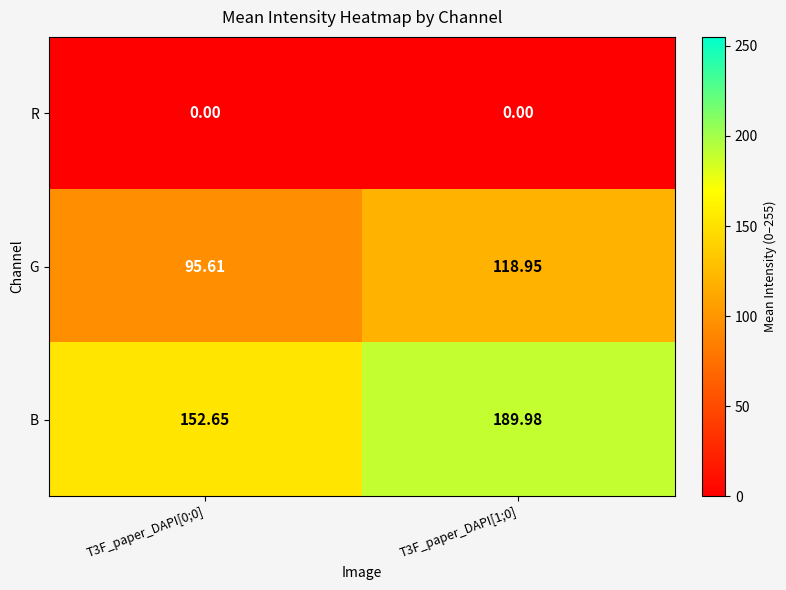

Rank the series by their average value, from highest to lowest.

B, G, R